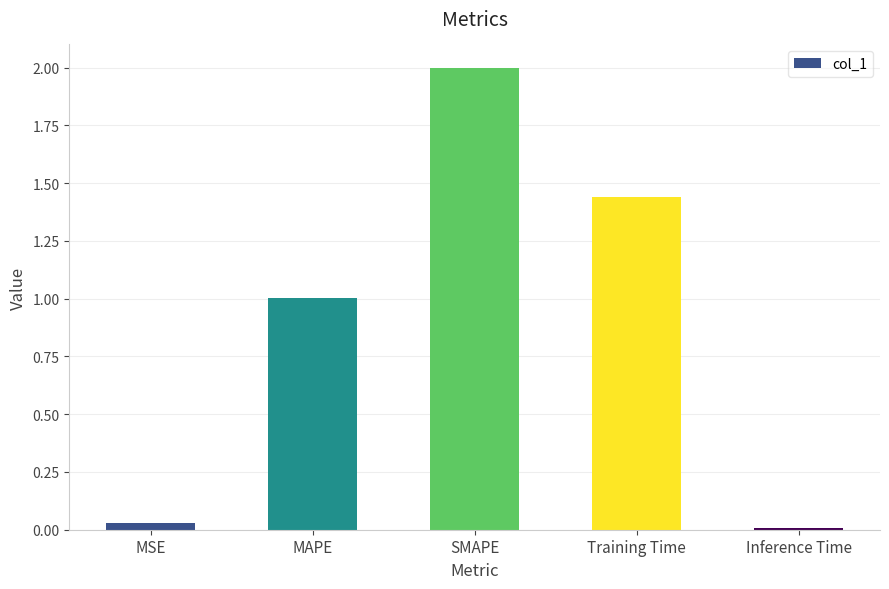

What position from the right is SMAPE?

3